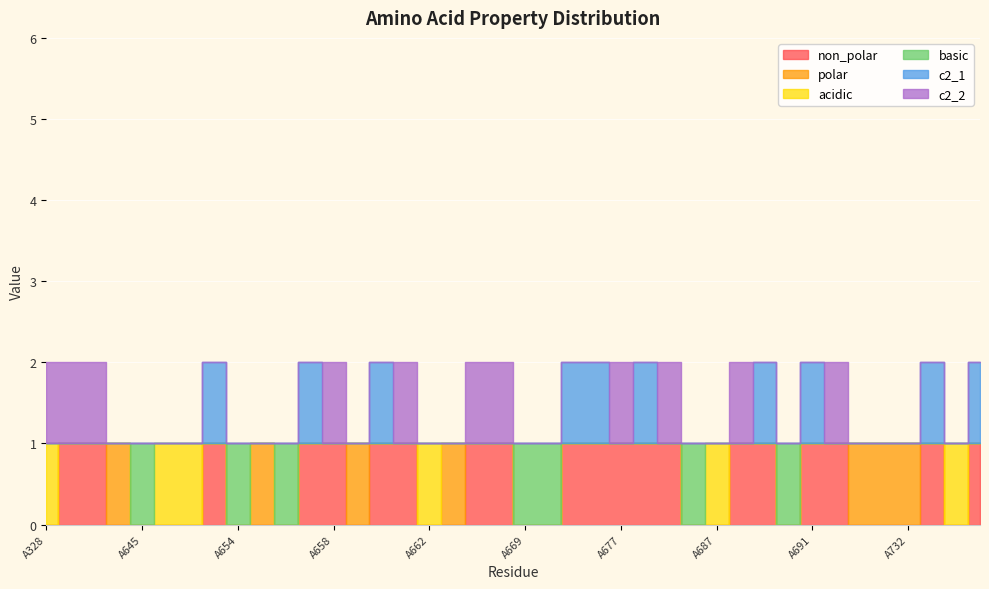

How many data points in polar are above 0?

7